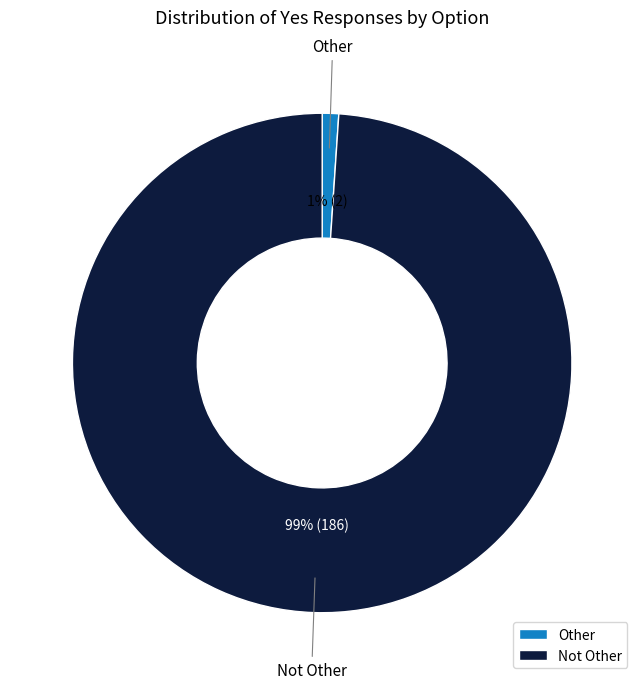

To the nearest percent, what portion does Not Other represent?

99%